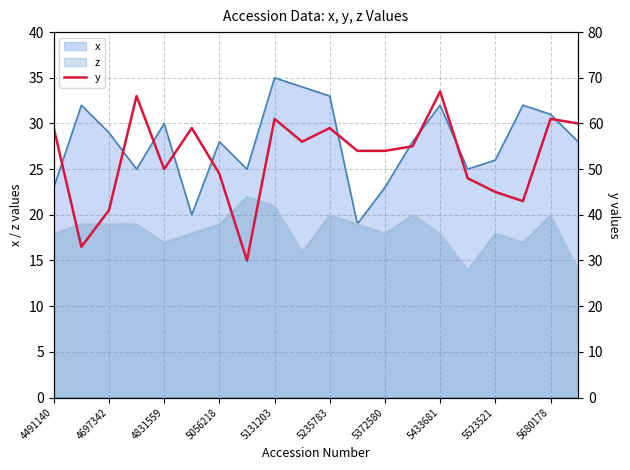

True or false: x has a value of 9 at 4697342.

False